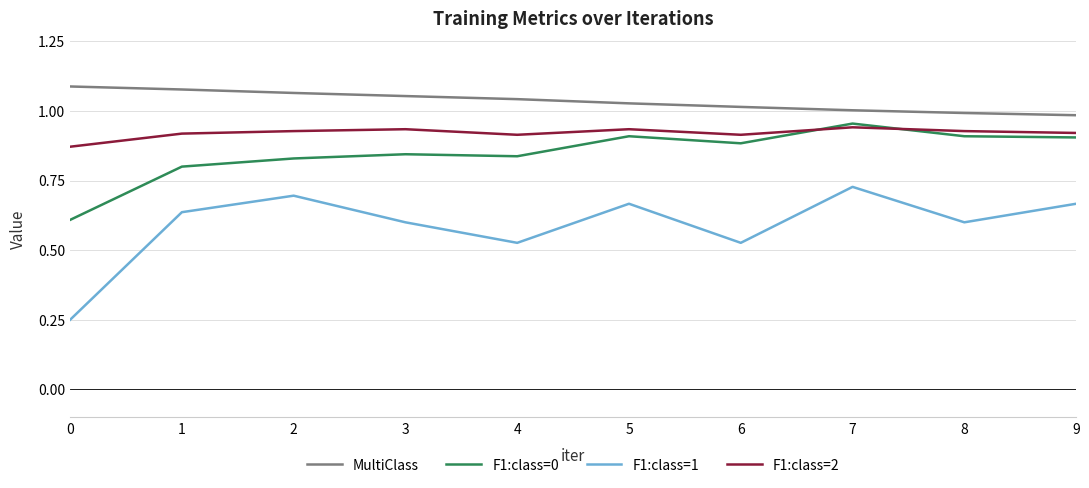

Is the value of MultiClass at 3 greater than the value of F1:class=0 at 1?

Yes